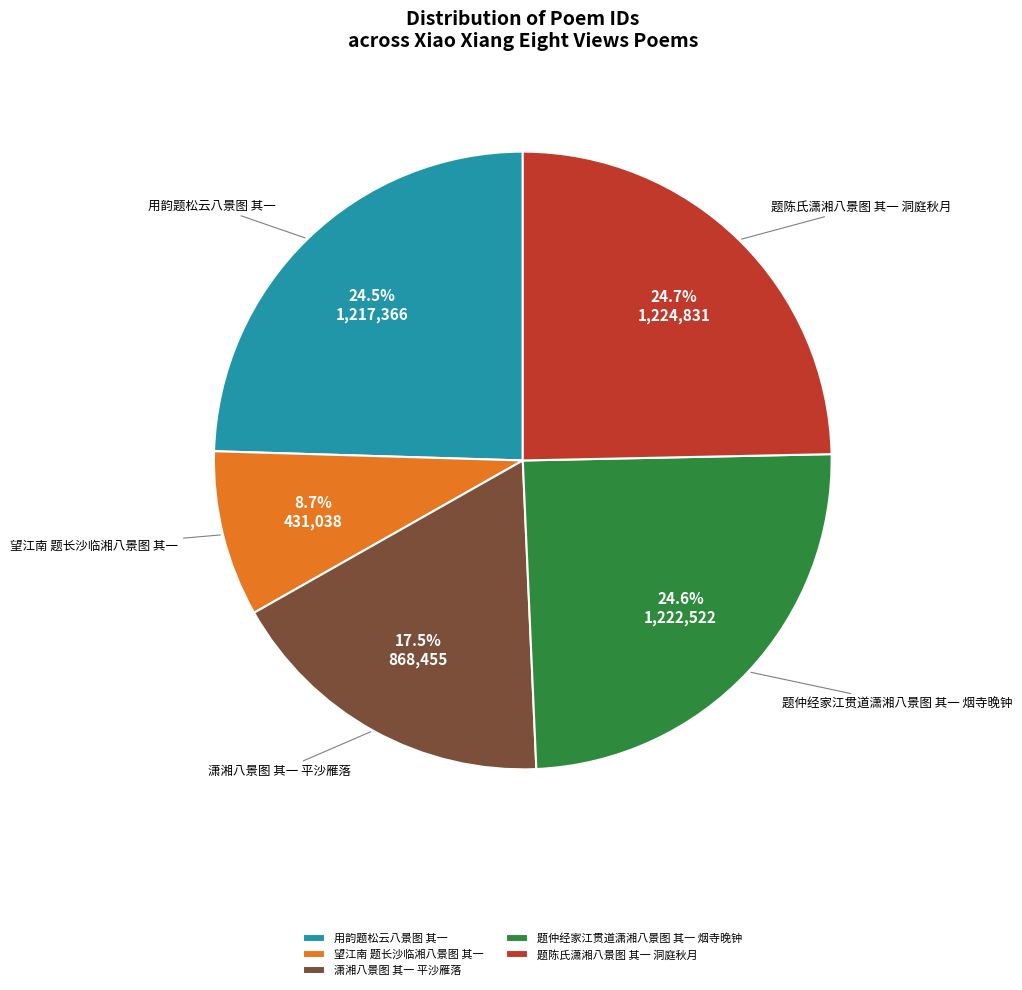

To the nearest percent, what is the combined percentage of 题仲经家江贯道潇湘八景图 其一 烟寺晚钟 and 潇湘八景图 其一 平沙雁落?

42%